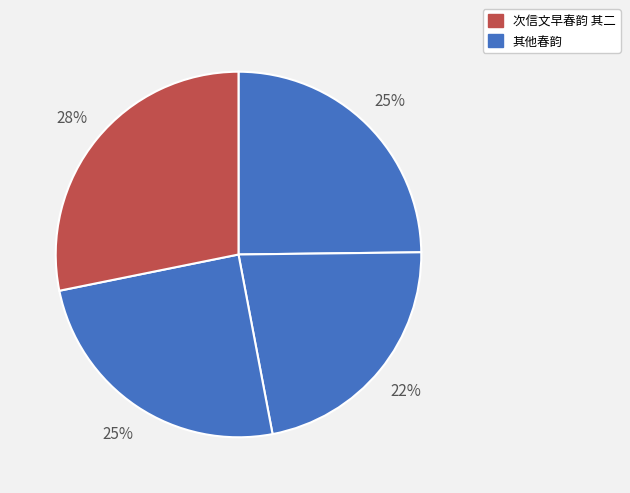

Count the number of slices in the pie.

4